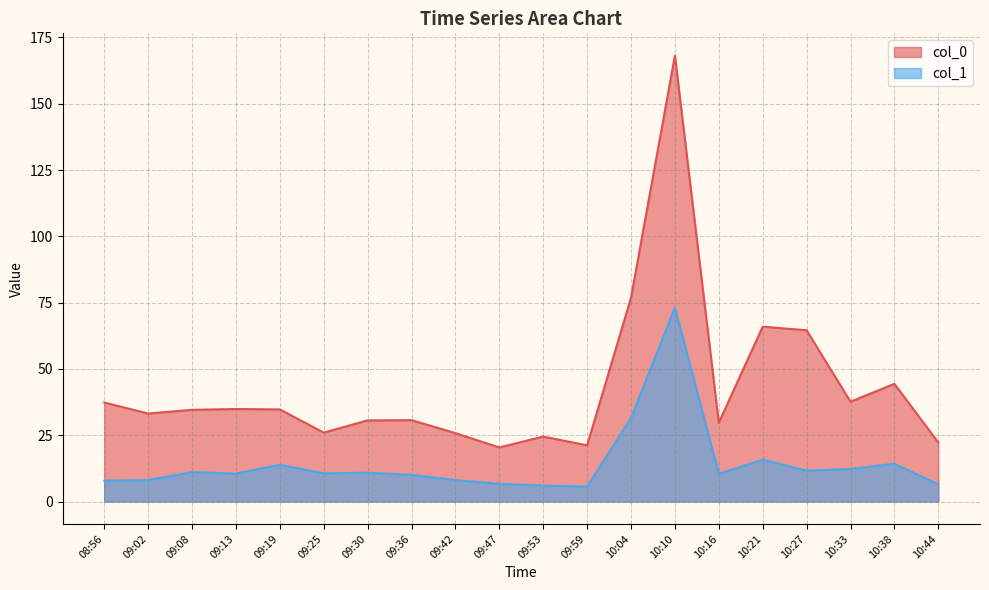

Does the chart display data point markers on the line(s)?

No